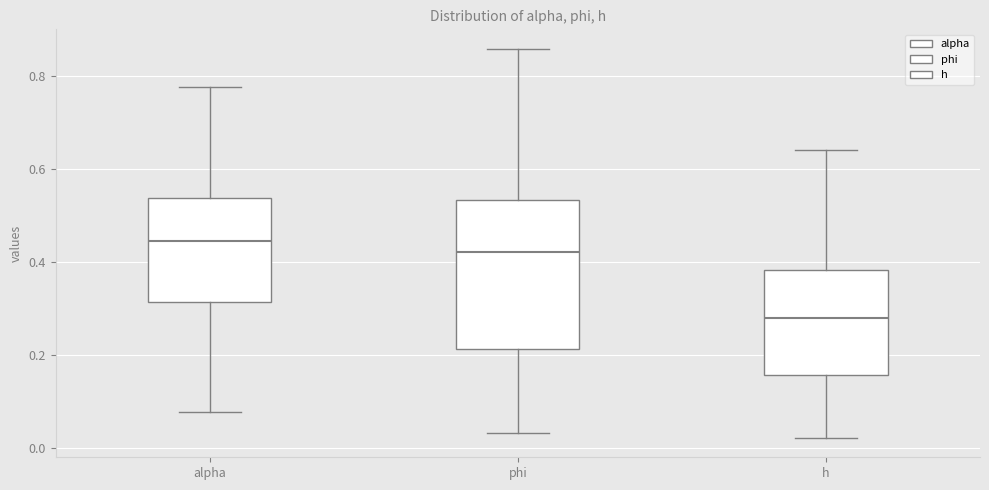

Where does the upper whisker of the box for h end on the y-axis? The values are not printed on the chart, so give them approximately, as read against the axis.

0.64